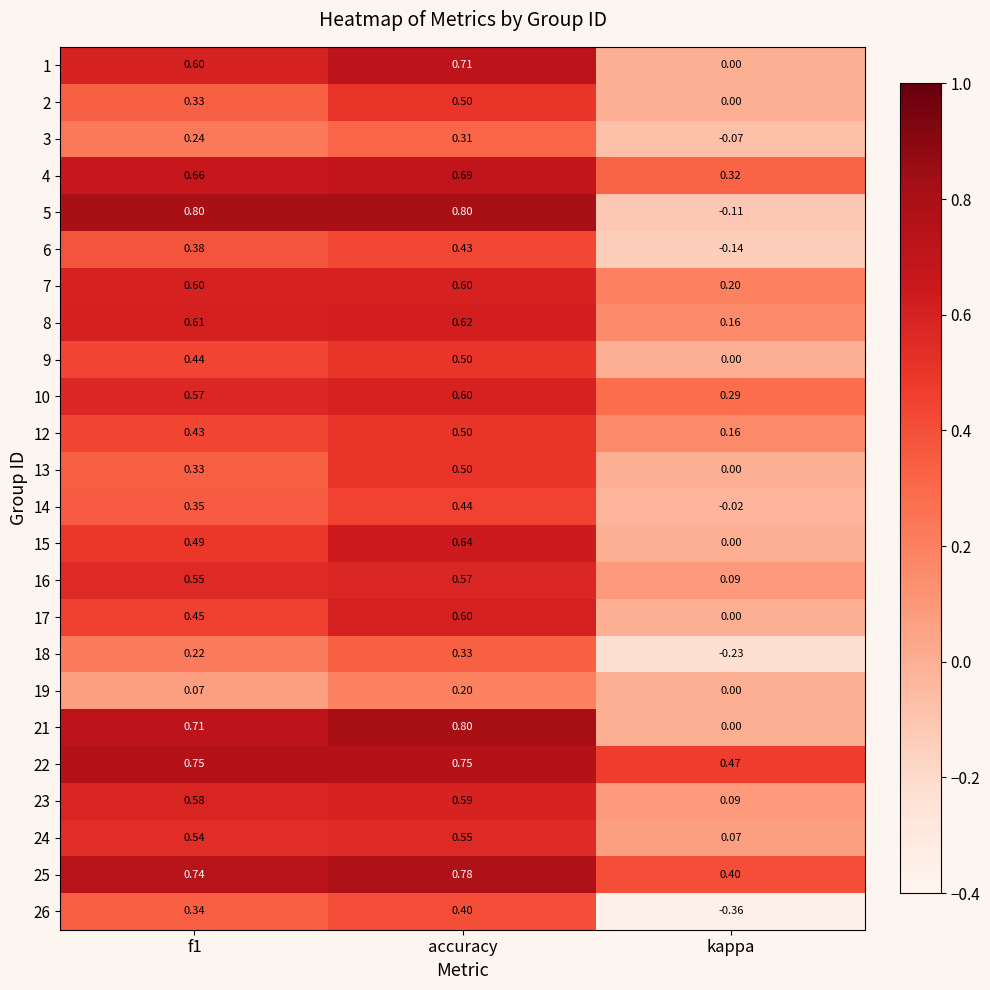

Which category has the lowest value in the 25 series?

kappa